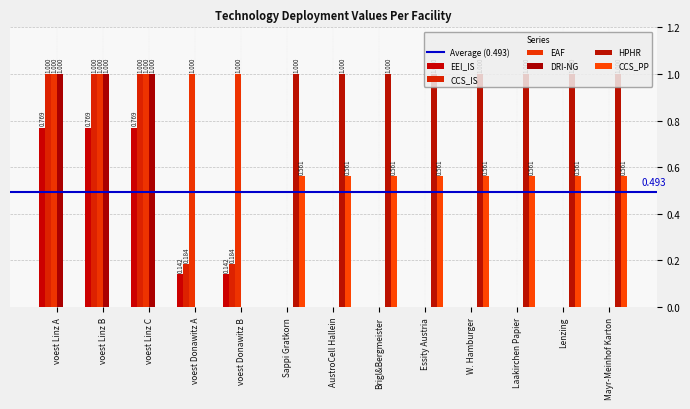

Are the bars horizontal?

No